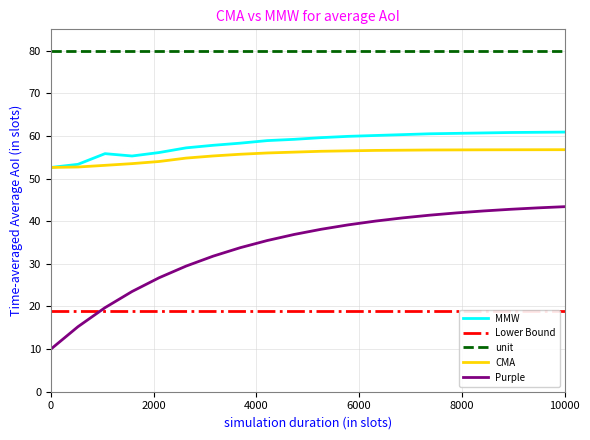

True or false: unit has a value of 111.0 at 0.

False